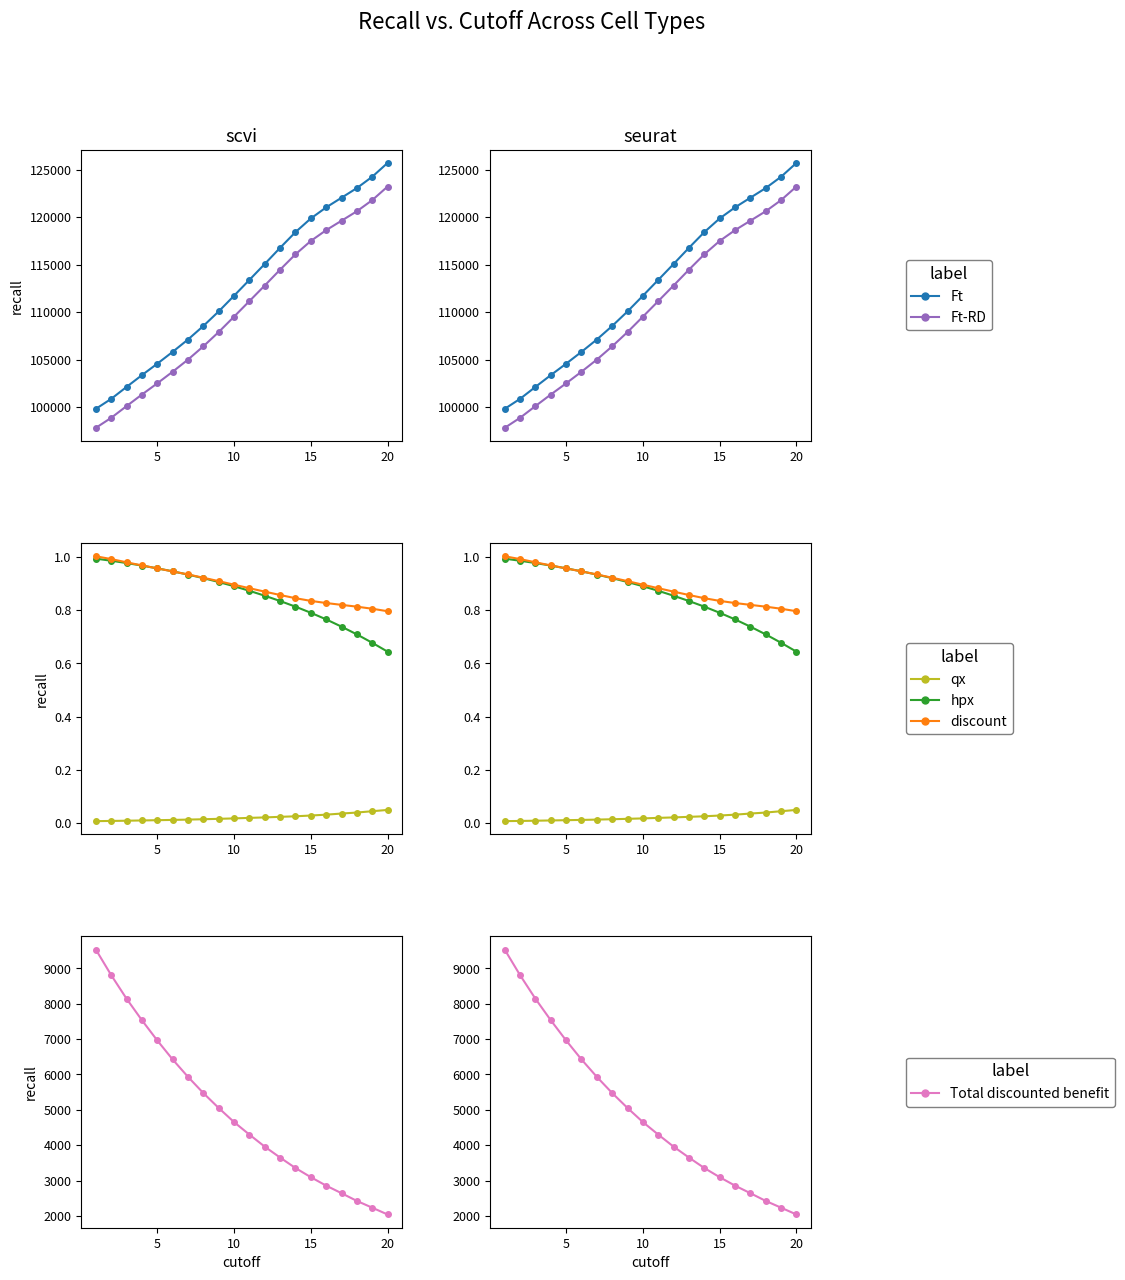

What are all the series names shown in the legend?

Ft, Ft-RD, qx, hpx, discount, Total discounted benefit